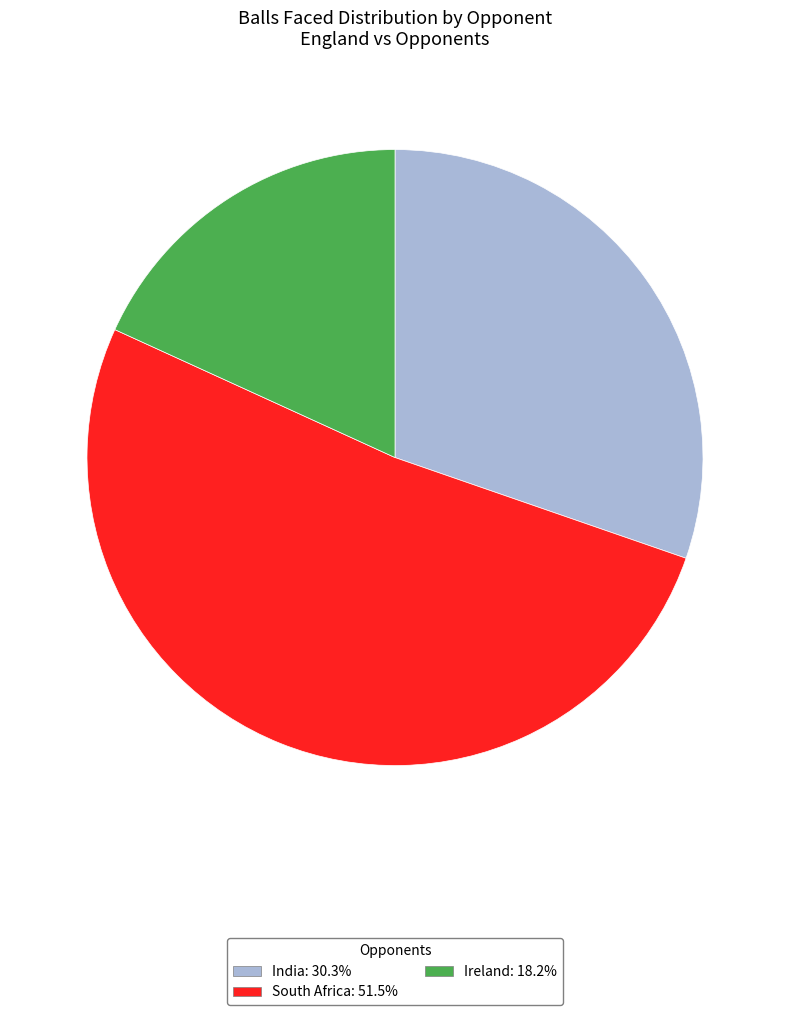

Which slice is the smallest?

Ireland